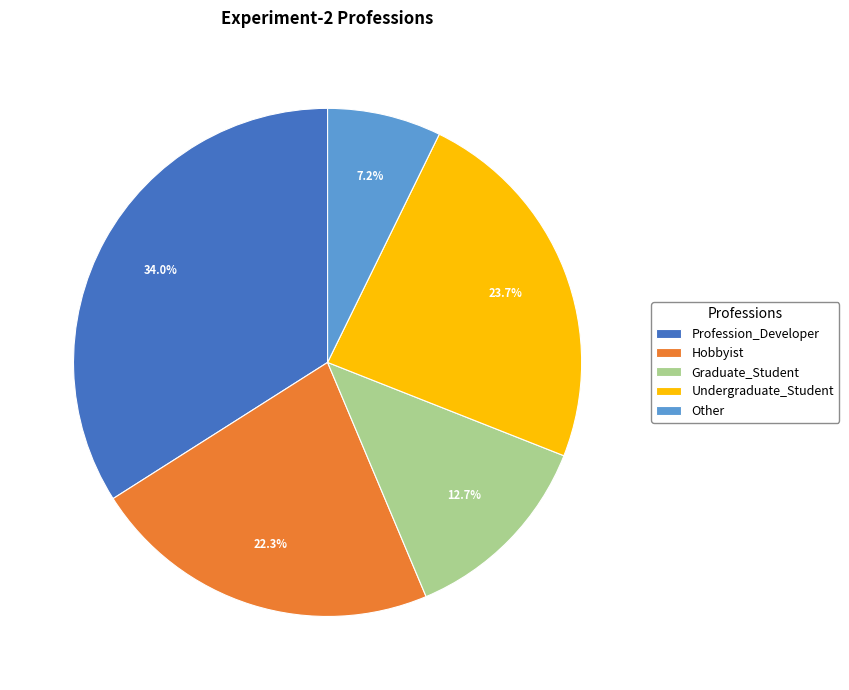

What is the ratio of the value at Undergraduate_Student to the value at Other?

3.3